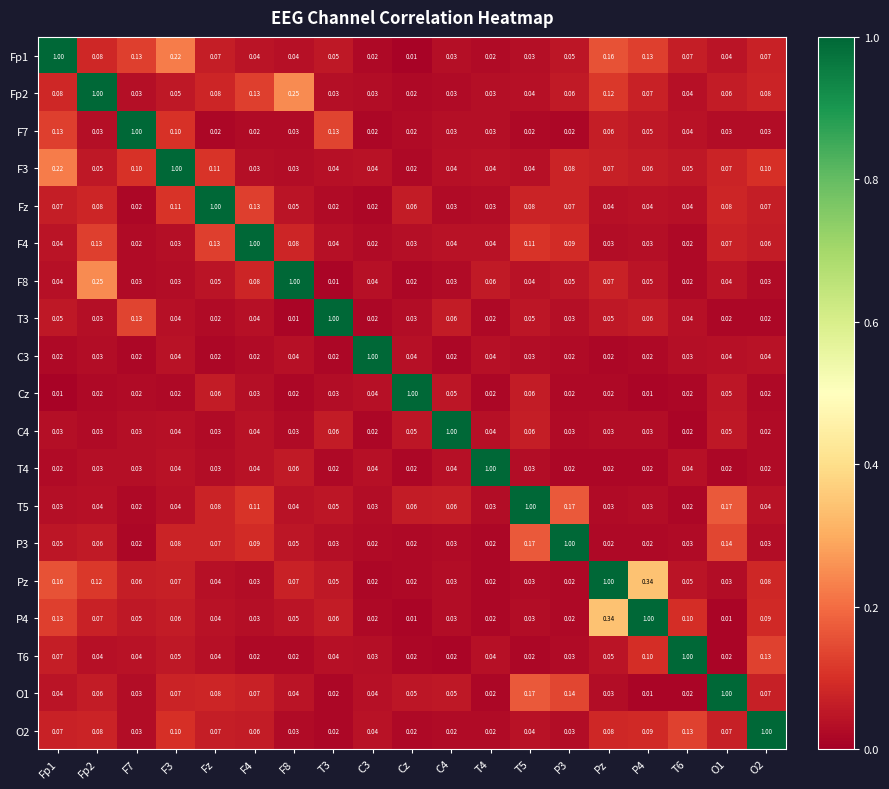

Is the value of T5 at F3 greater than the value of P4 at F4?

Yes